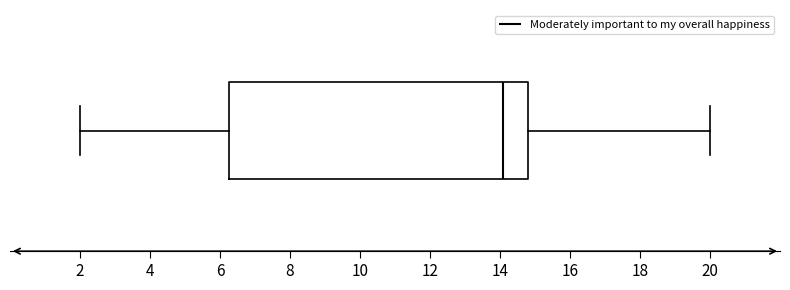

Transcribe this box plot: give where the median line is, the range the box spans, and where the two whiskers end, as read against the x-axis. The values are not printed on the chart, so give them approximately, as read against the axis.

median 14.0, box 6.2 to 14.8, whiskers 2.0 to 20.0